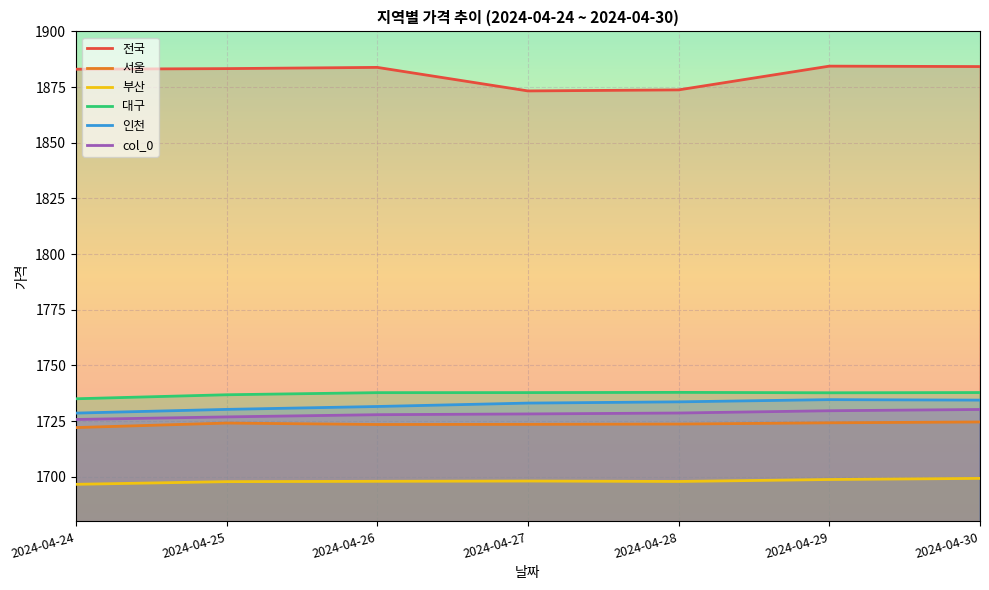

At which label does 서울 first exceed 1723?

2024-04-25